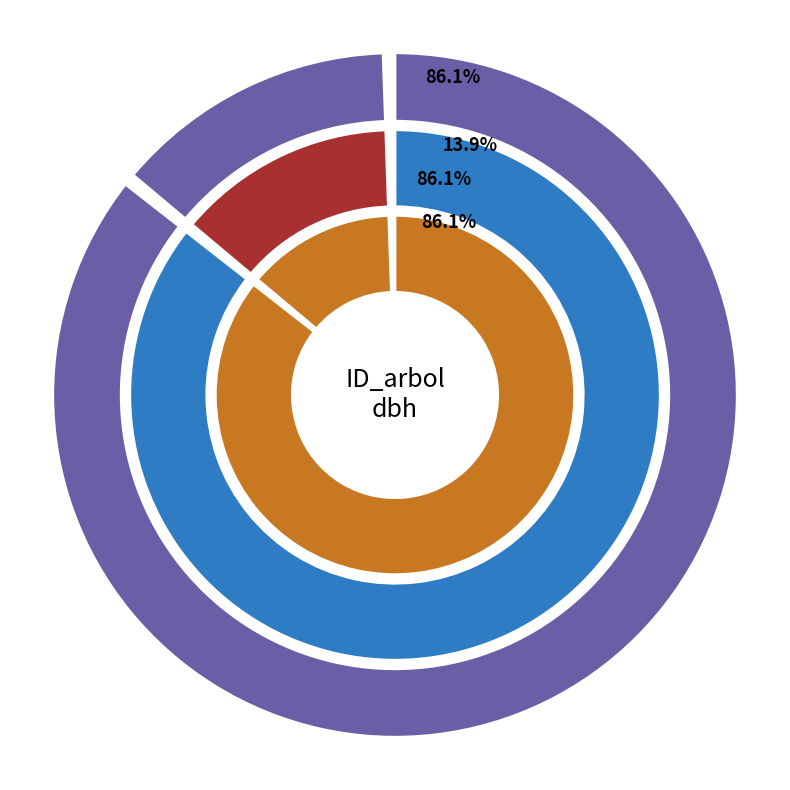

Which category has the smallest portion of the pie?

10764012